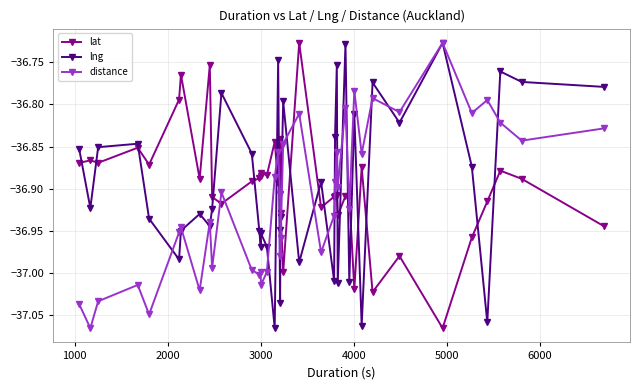

Which series ends up on top after the final intersection of lat and distance?

distance